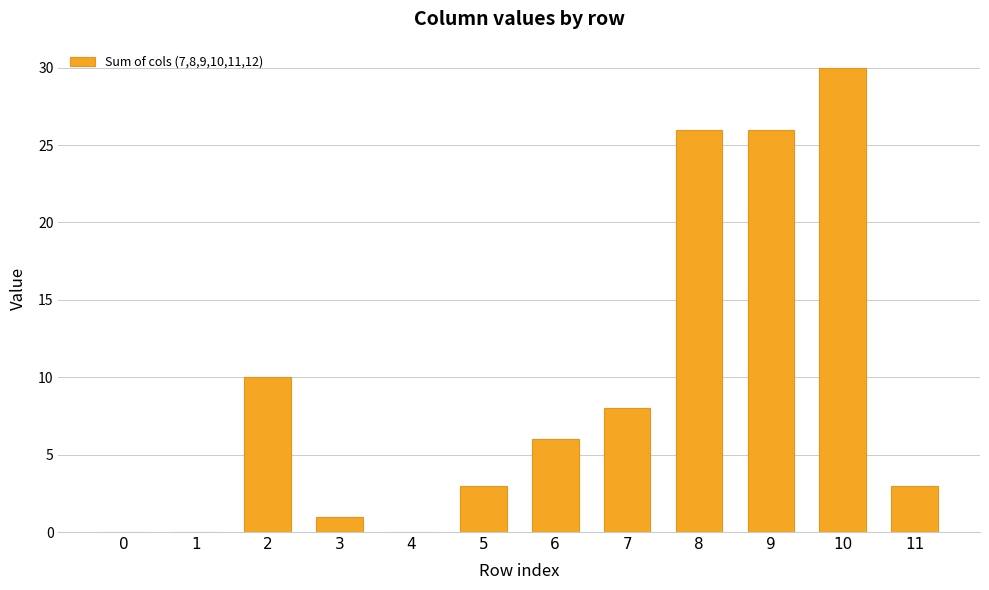

What is the change in value from 0 to 9?

+26